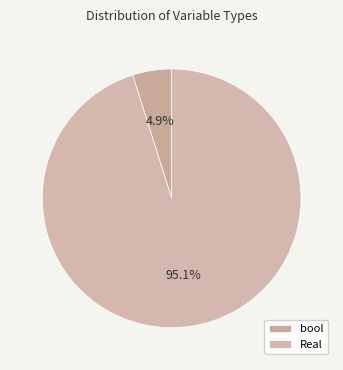

Combined, do Real and bool account for over 50%?

Yes